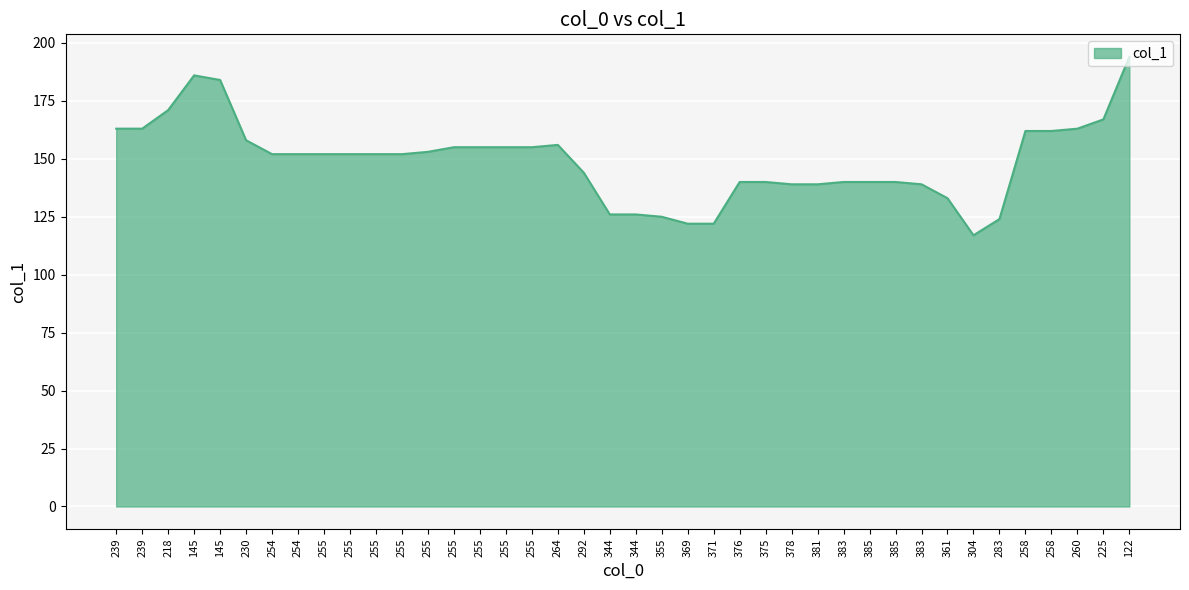

Does the chart display data point markers on the line(s)?

No